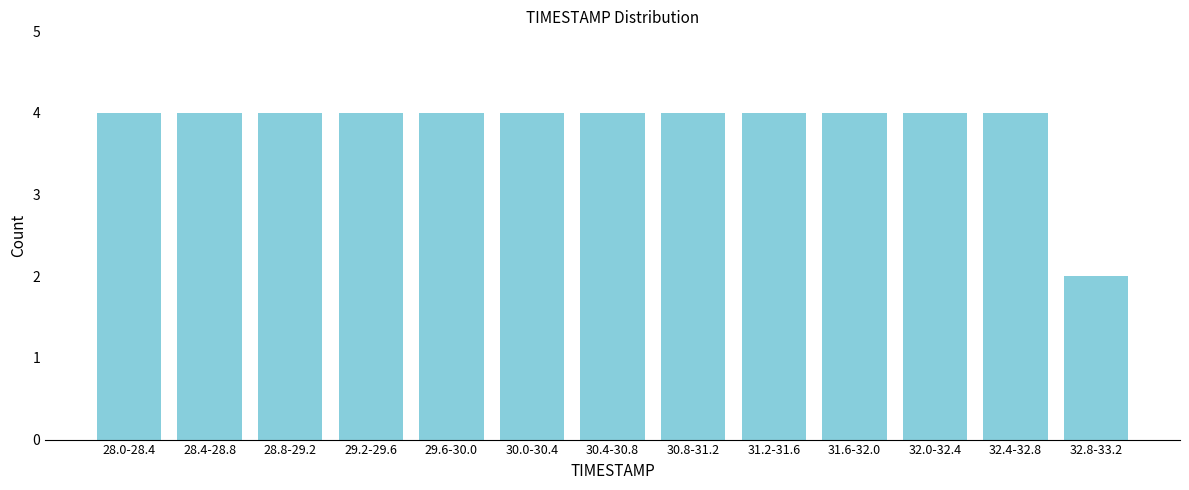

Reading left to right, what are all the values shown in this chart?

4	4	4	4	4	4	4	4	4	4	4	4	2